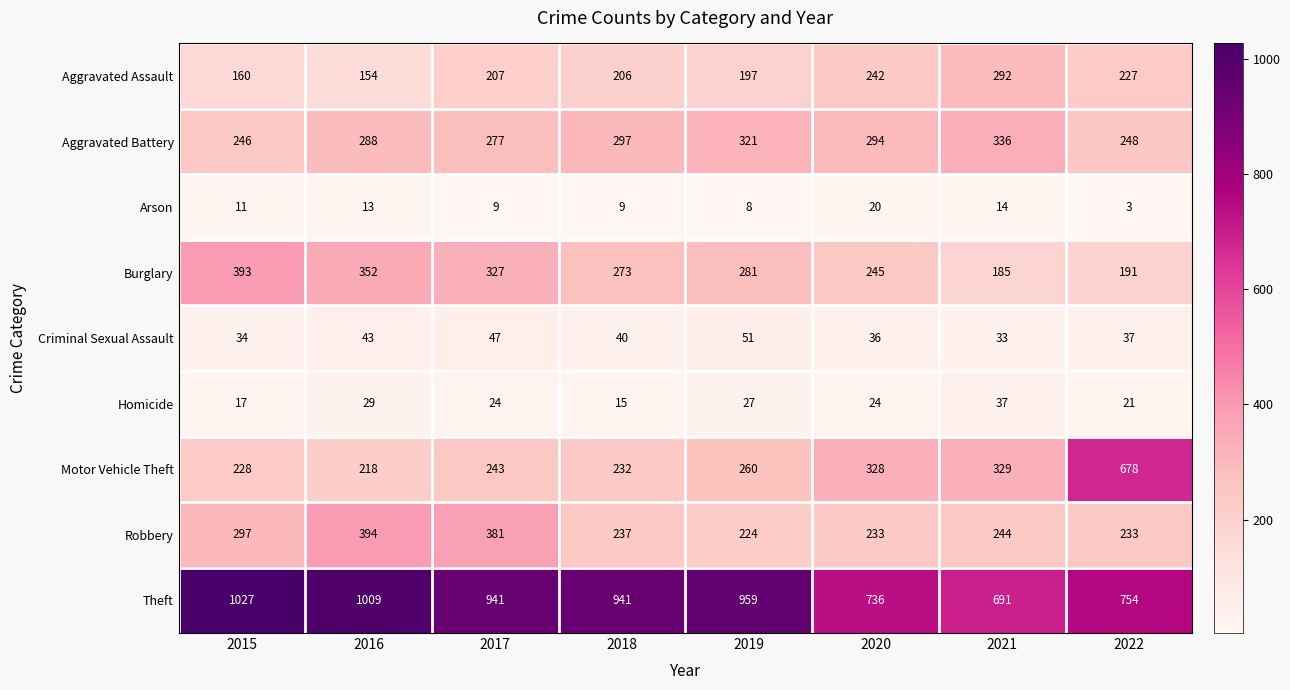

What is the difference between the maximum and minimum values in the Burglary series?

208